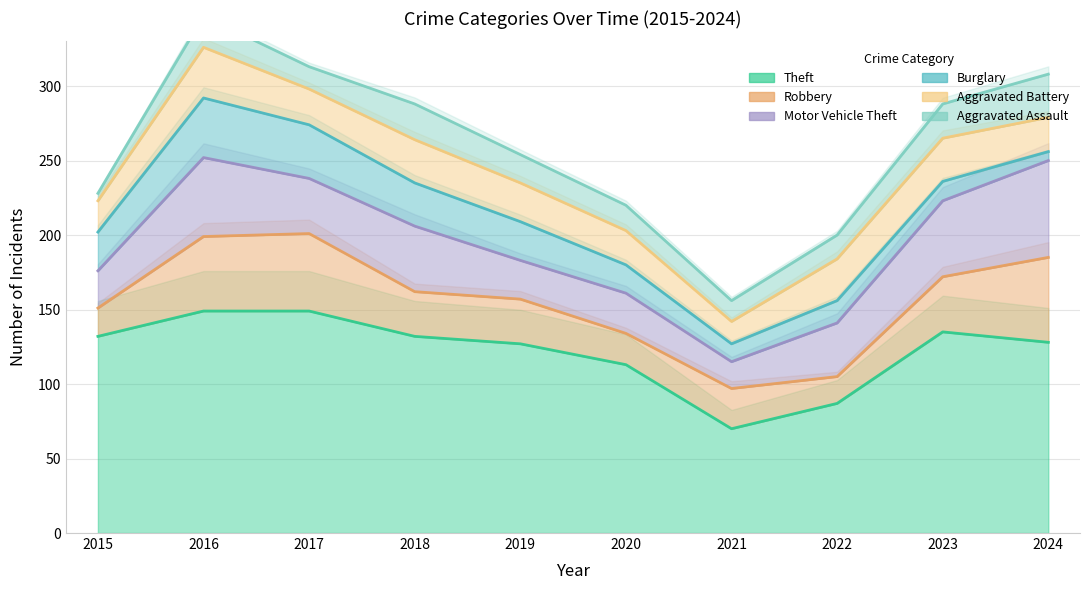

At which category does Motor Vehicle Theft reach its first local peak?

2016